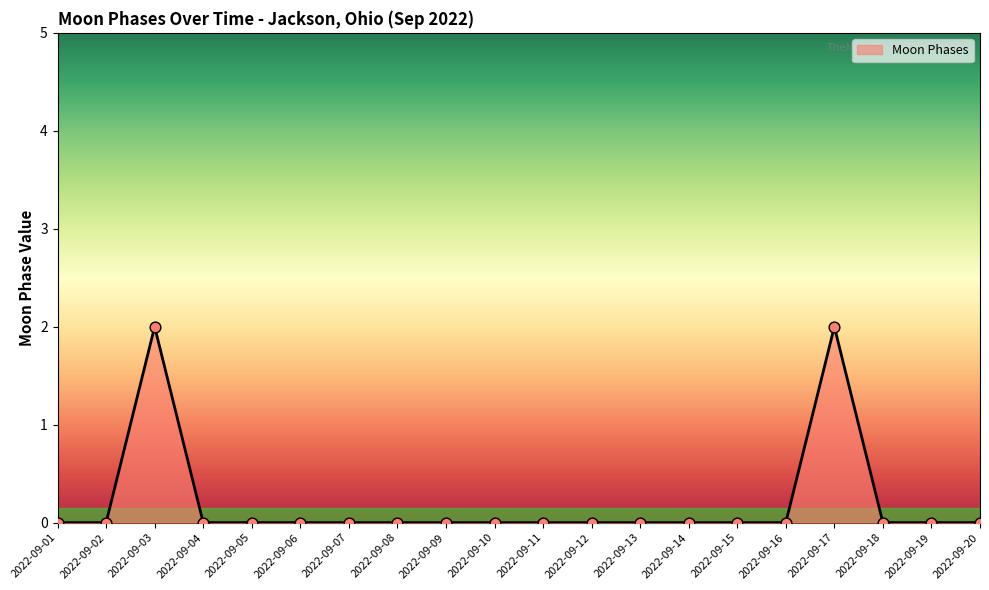

Is it true that the value at 2022-09-05 is 0?

True